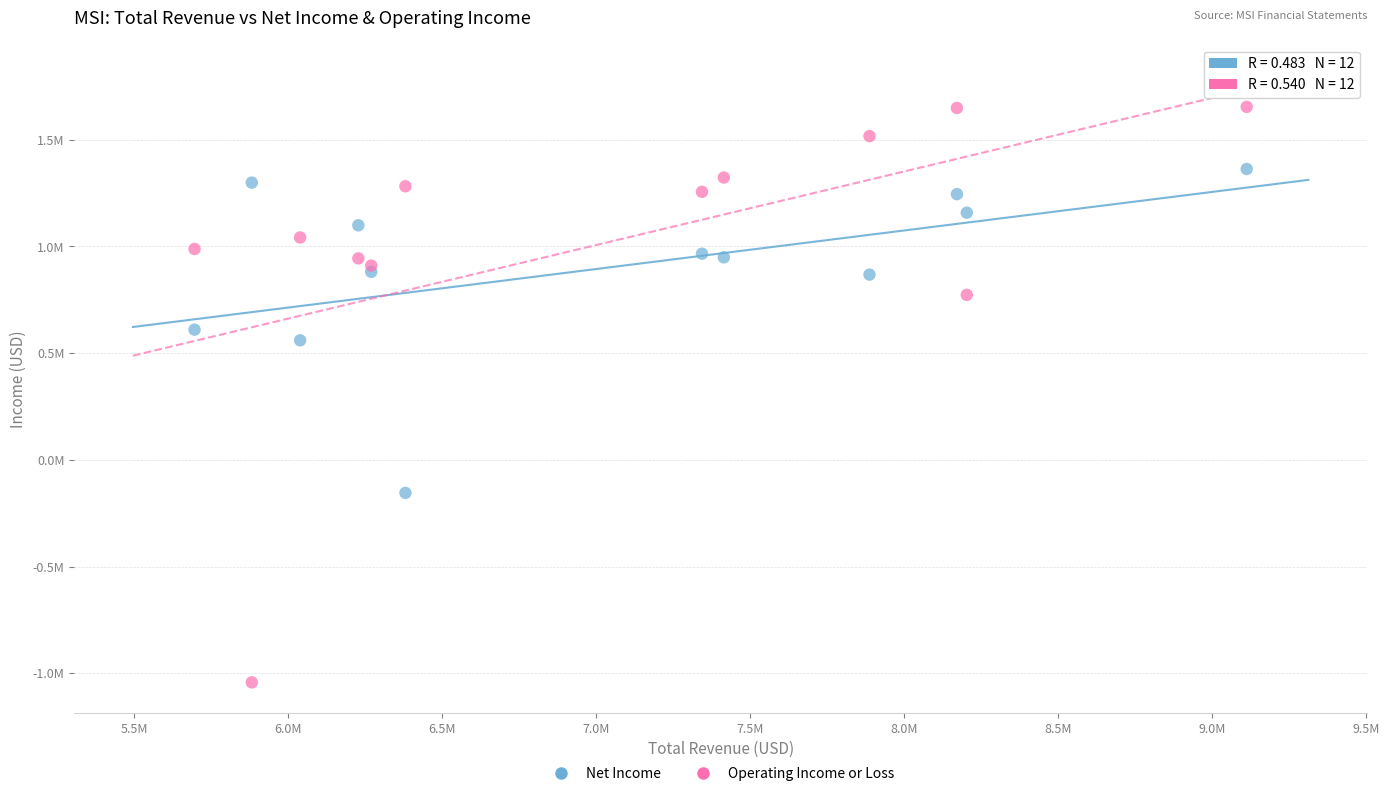

Which series has the widest spread of Y values?

Operating Income or Loss